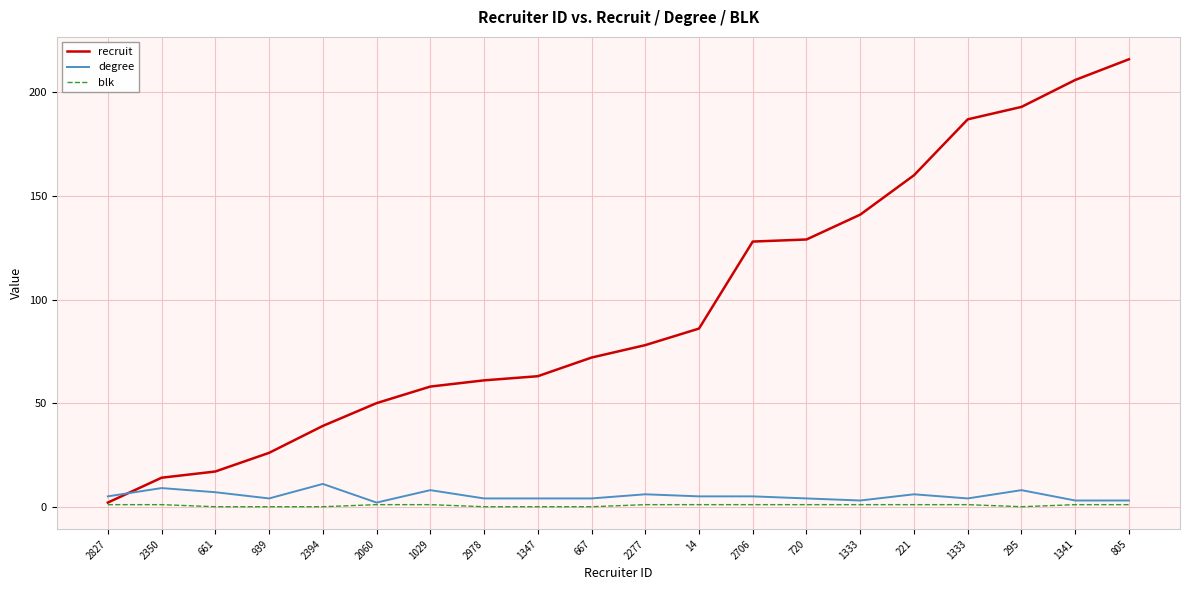

Which series has the widest spread of values?

recruit